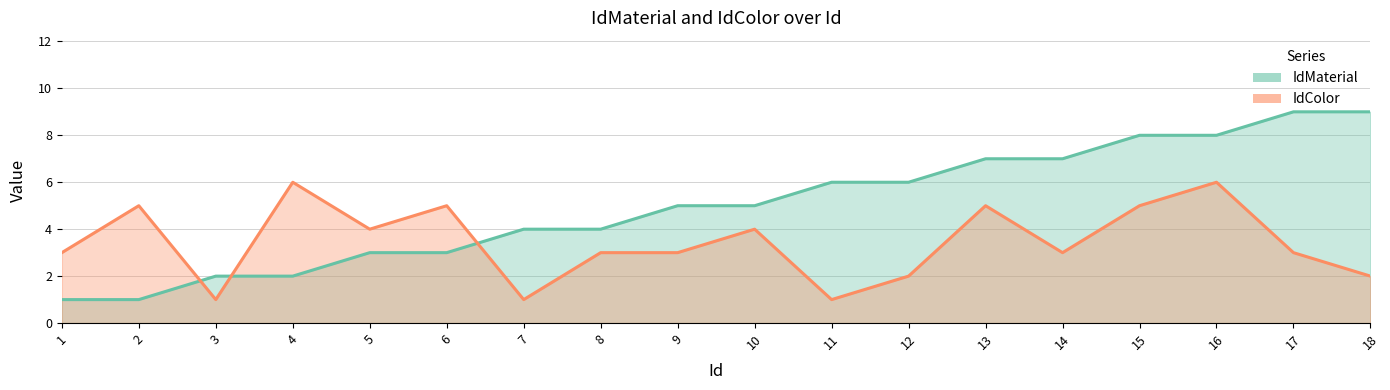

True or false: IdMaterial has more than 1 interior local peaks.

False